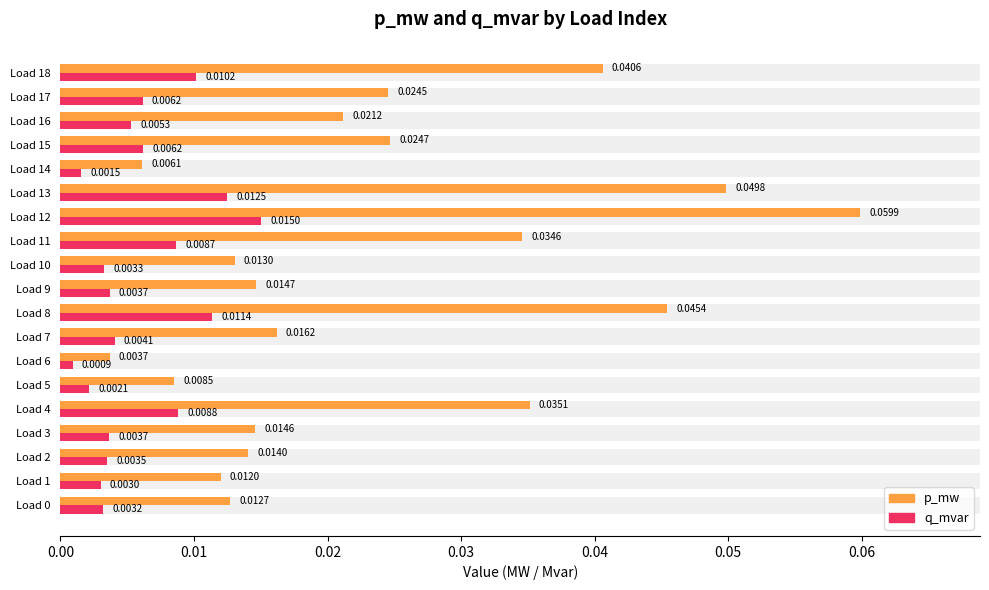

List the series in order of their overall mean, lowest first.

q_mvar, p_mw